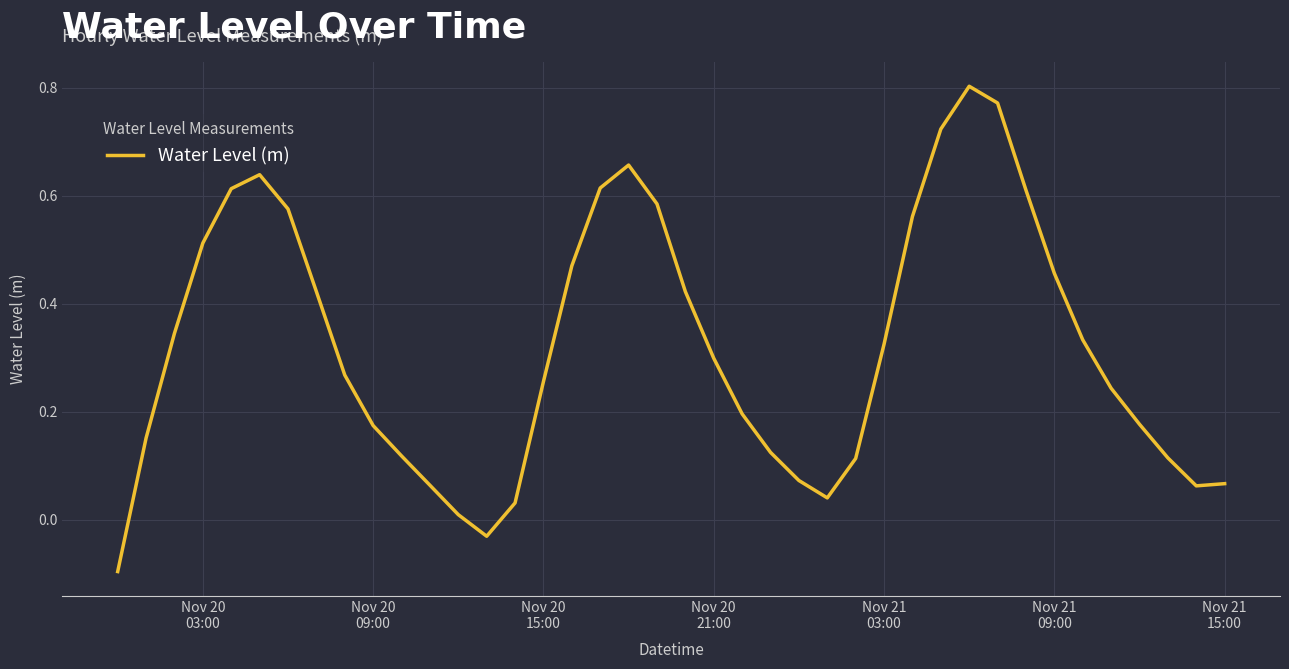

What is the difference between the maximum and minimum values?

0.9